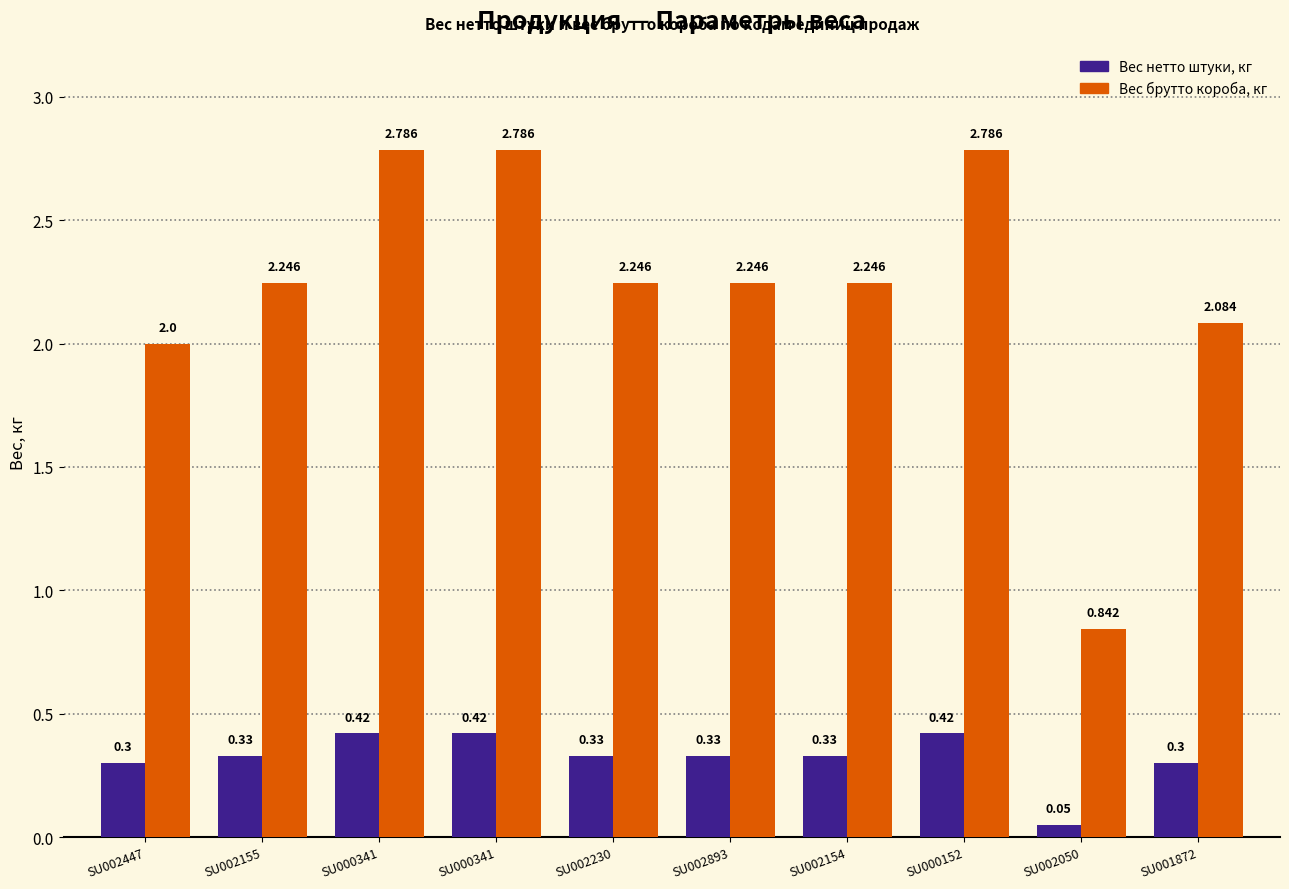

How many bars are there in total?

20